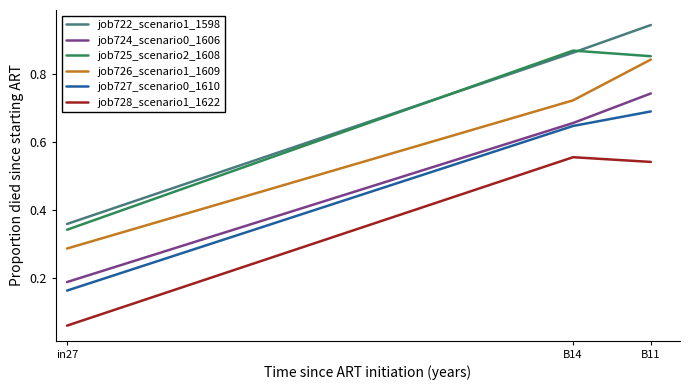

Which category has the lowest value in the job727_scenario0_1610 series?

in27